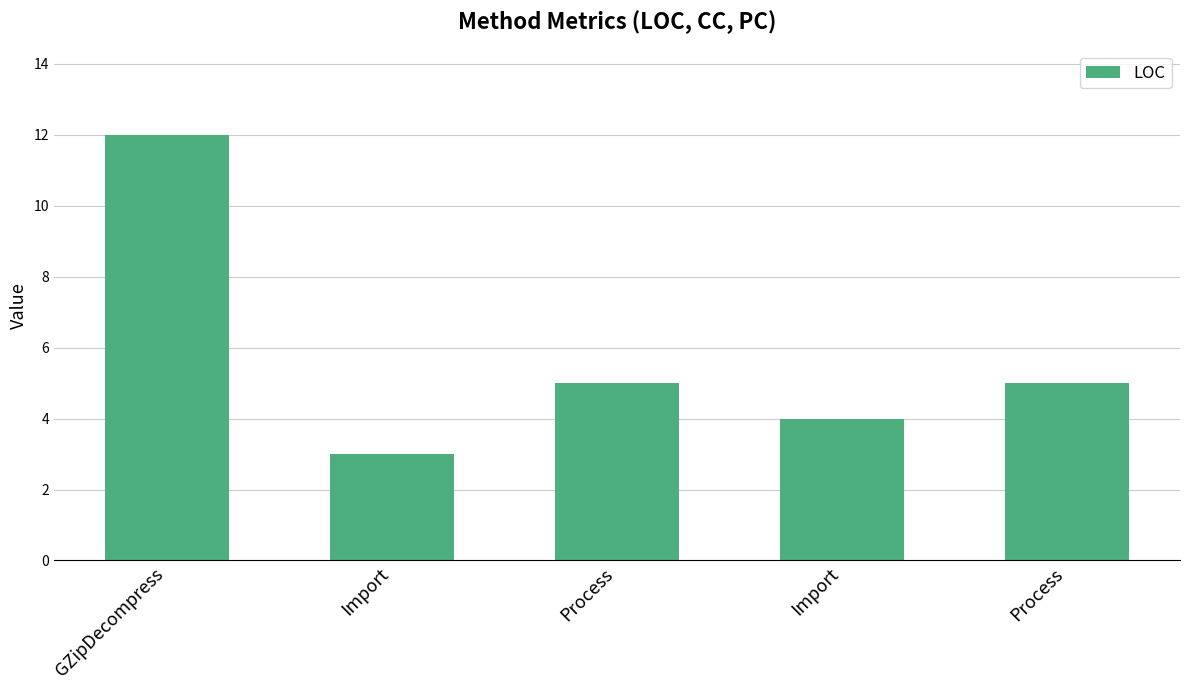

How many distinct data groups are displayed?

1